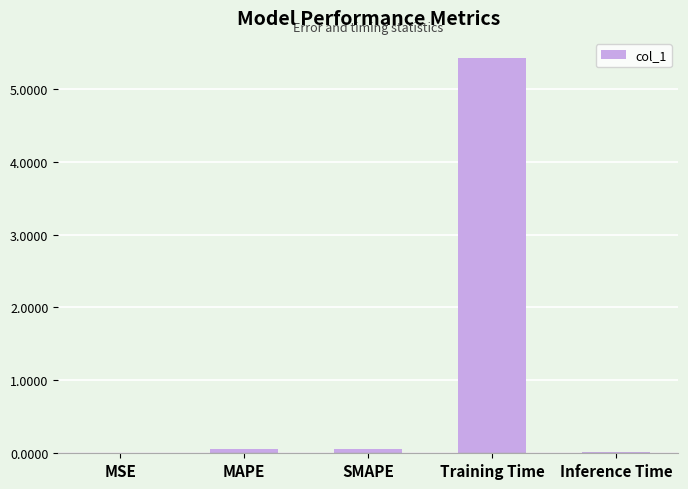

What is the sum of all values?

5.6